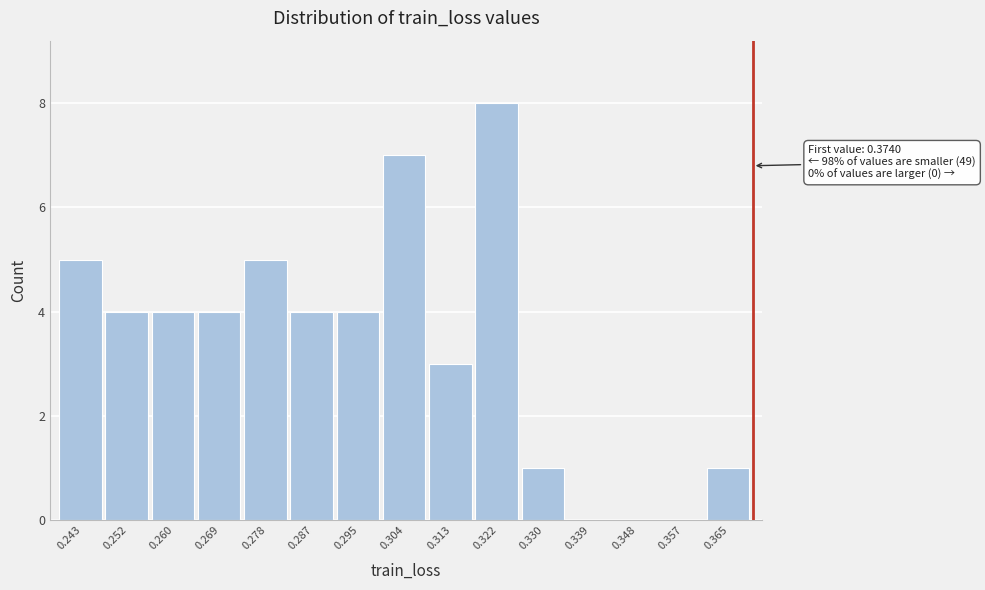

Reading left to right, what are all the values shown in this chart?

0.243=5	0.252=4	0.260=4	0.269=4	0.278=5	0.287=4	0.295=4	0.304=7	0.313=3	0.322=8	0.330=1	0.339=0	0.348=0	0.357=0	0.365=1